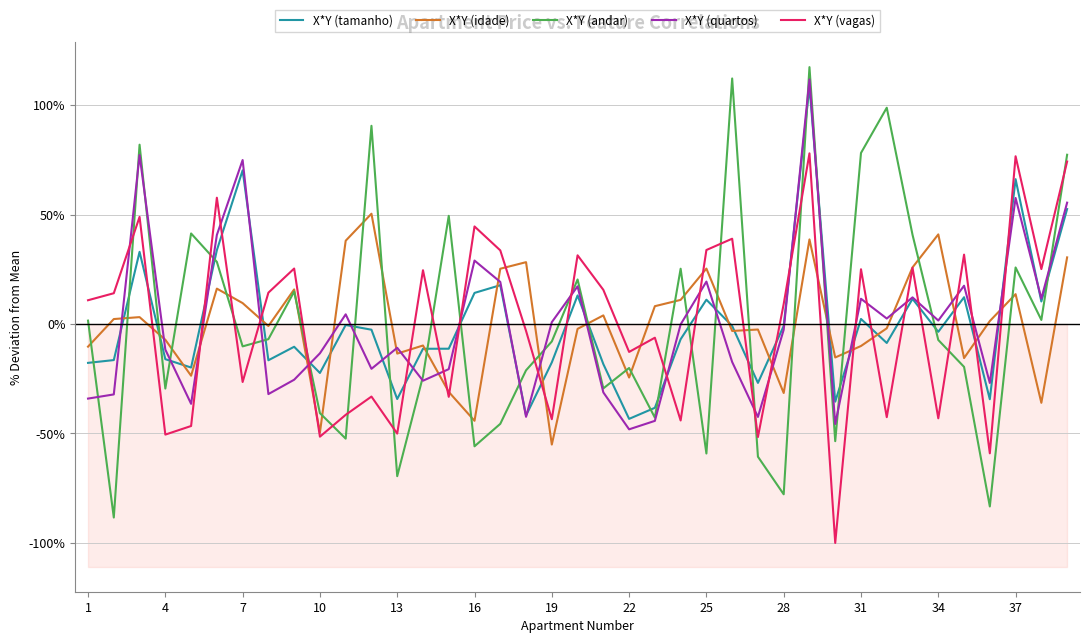

What is the minimum value for X*Y (andar)?

-88.4